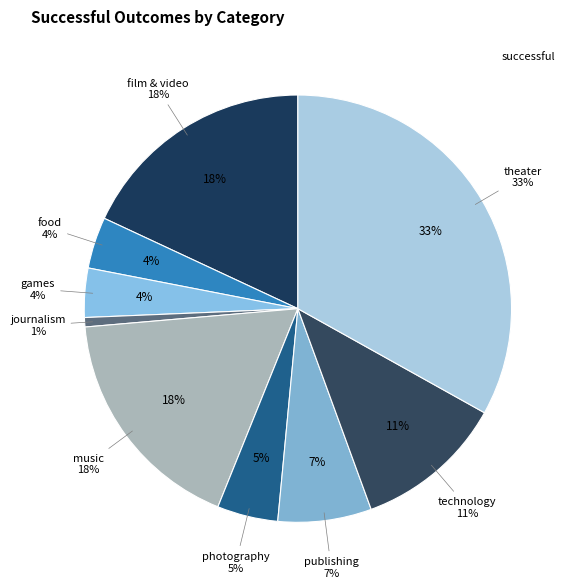

To the nearest percent, what is the difference between the largest and smallest slice percentages?

32%